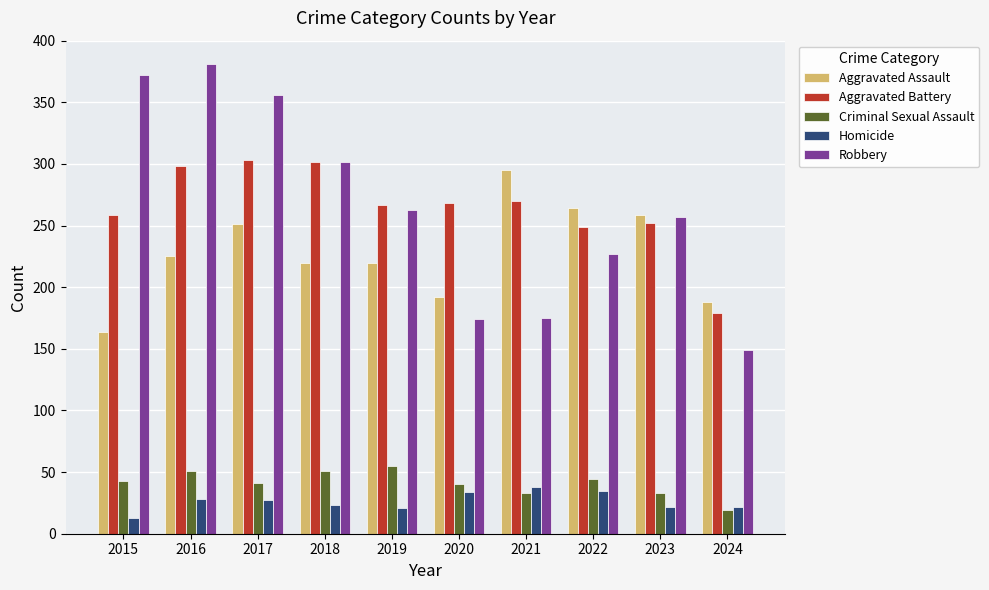

What is the total value across all series at 2024?

557